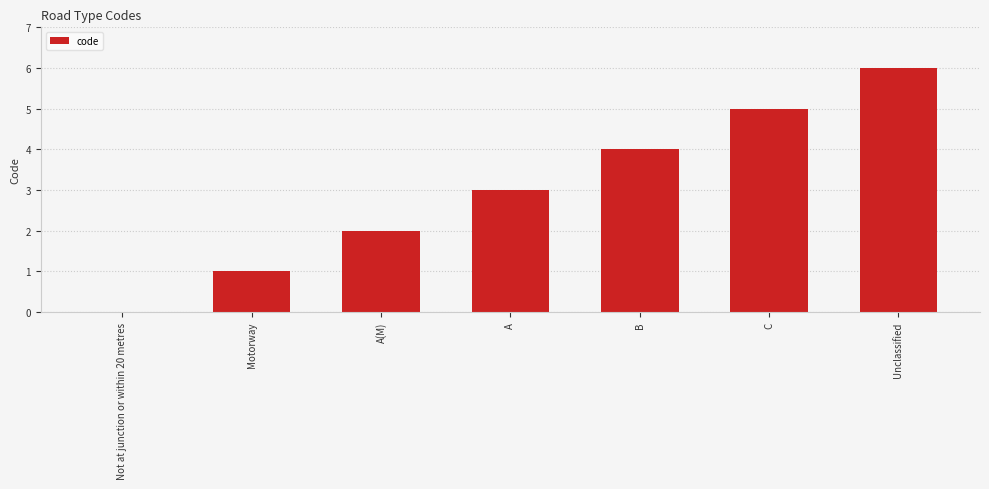

How many distinct data groups are displayed?

1